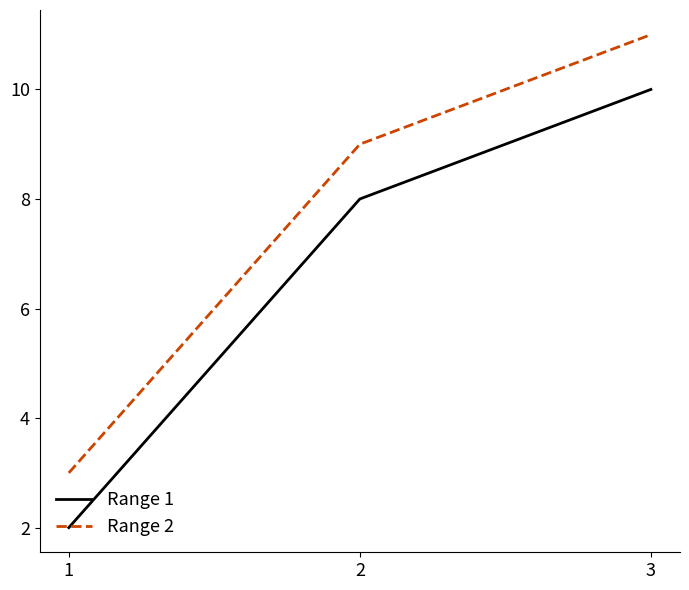

Where is Range 2 nearest to the value 7?

2